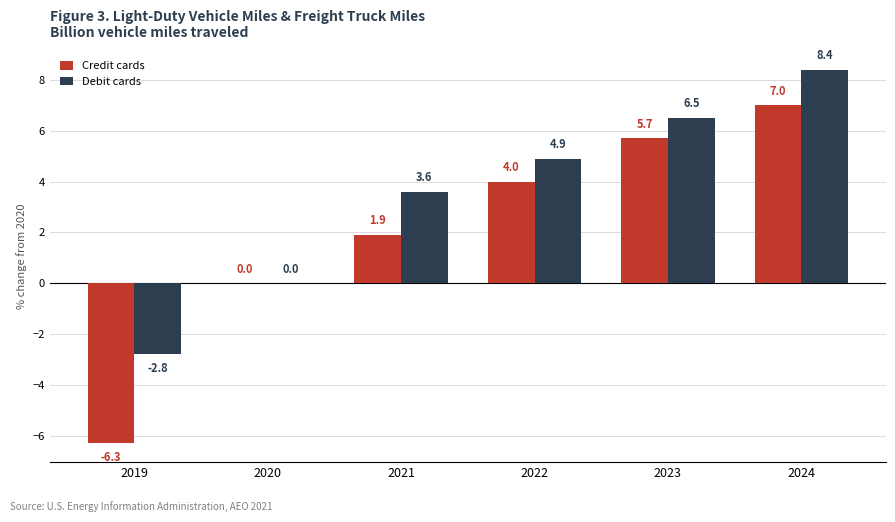

Where does the Debit cards series first go above 4?

2022